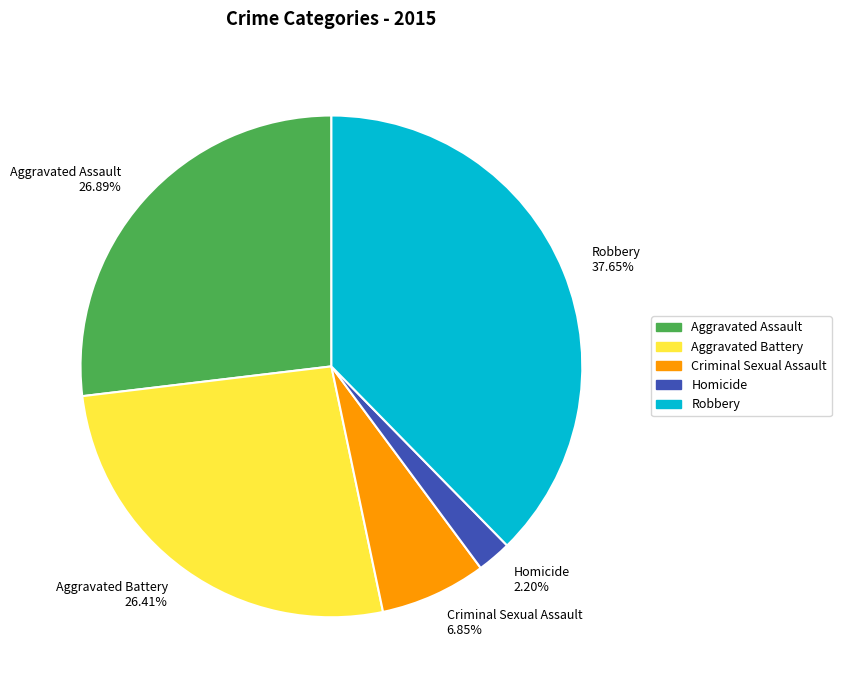

How many segments does this pie chart have?

5